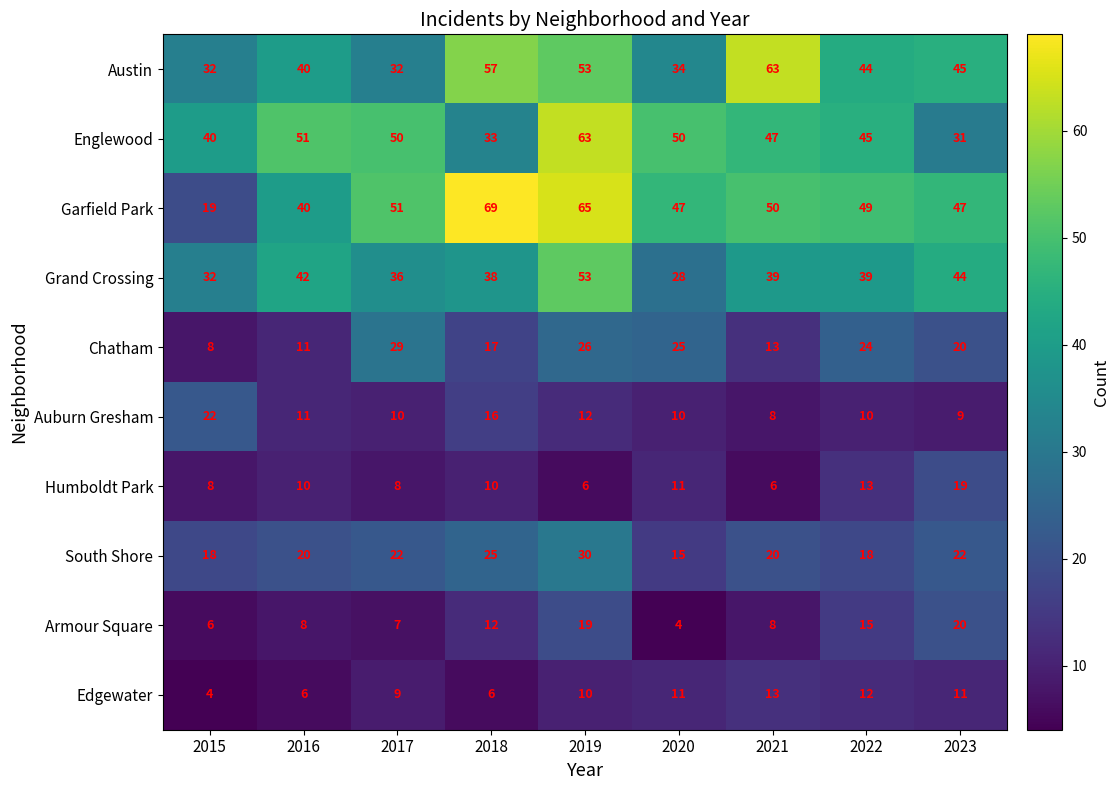

What is the difference between the maximum and minimum values in the Austin series?

31